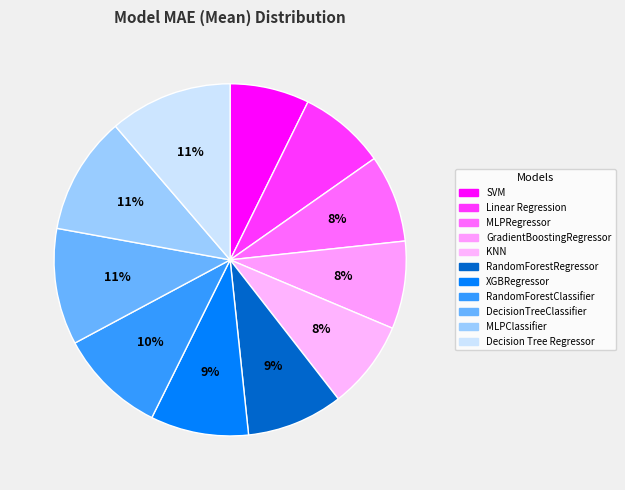

How much of the chart is everything except RandomForestRegressor?

91.1%